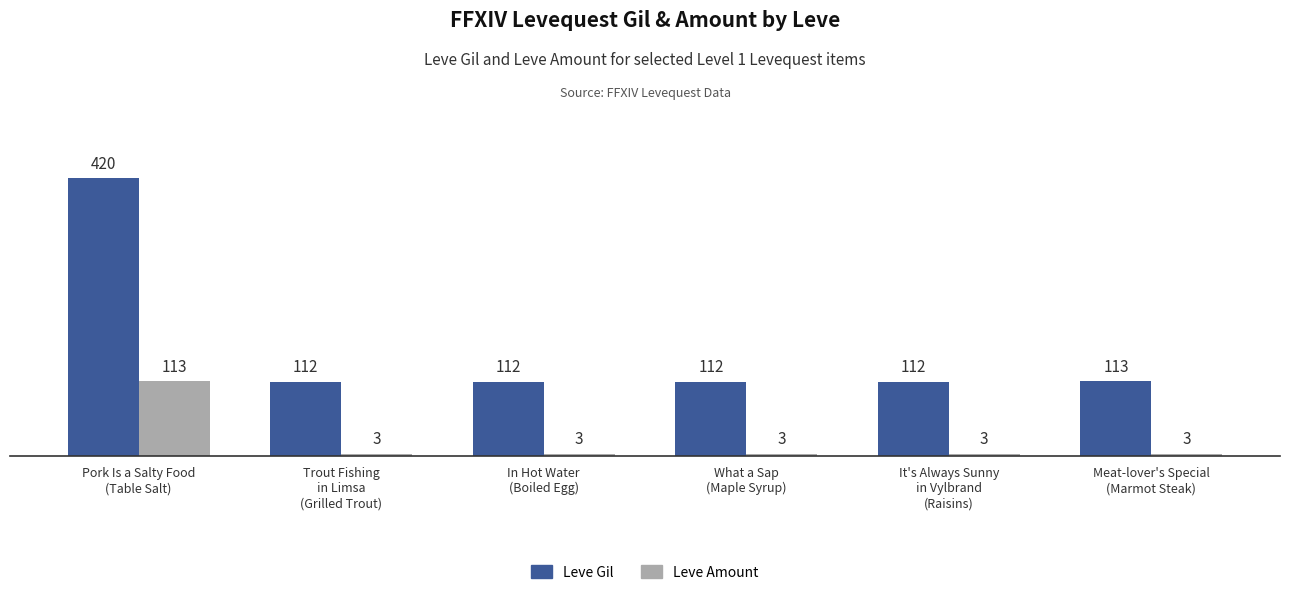

How many groups of bars are there?

6